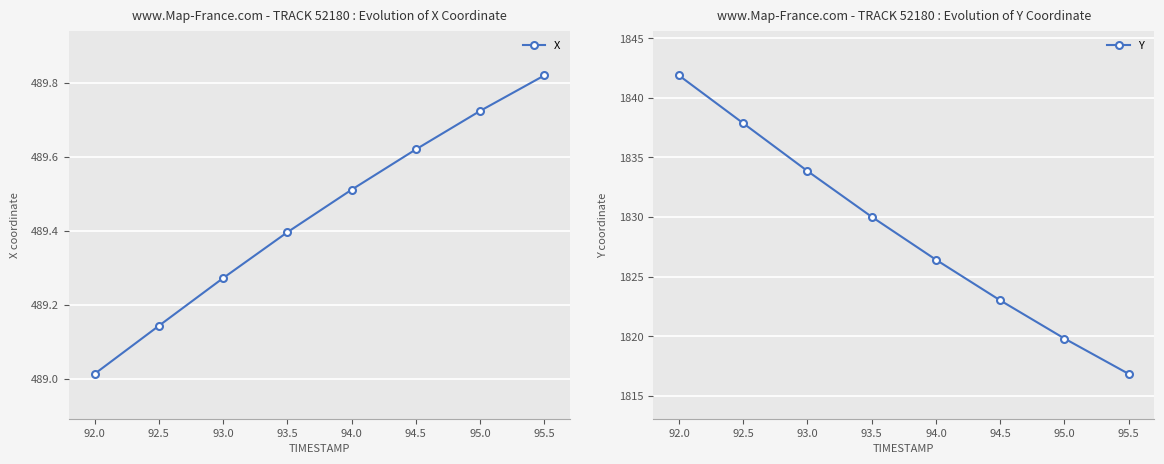

The Y series shows 1826.4 at 94.0. True or false?

True